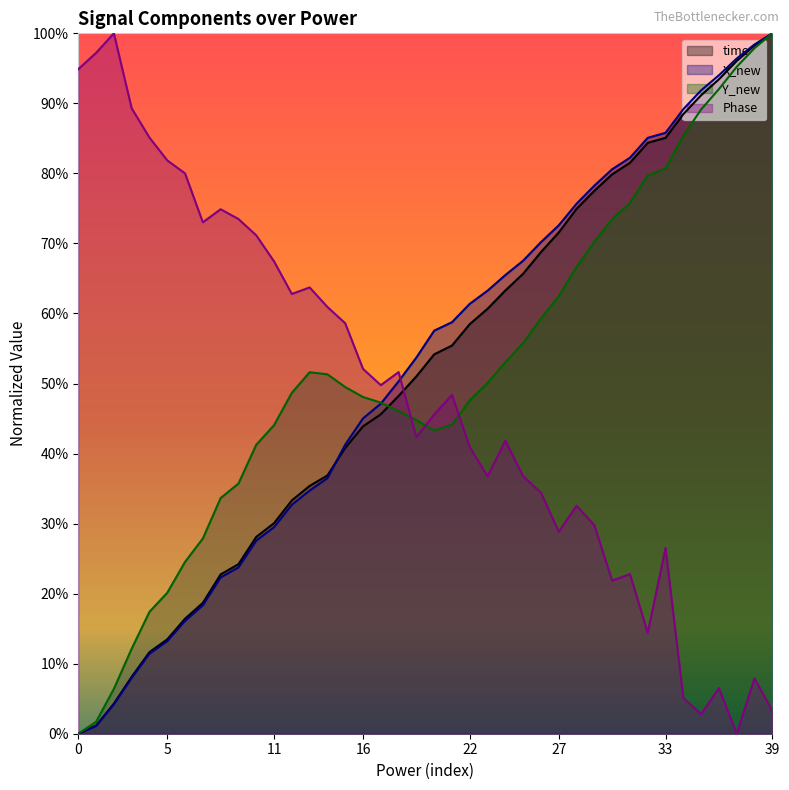

The value of Phase at 16 is 0.2. True or false?

False